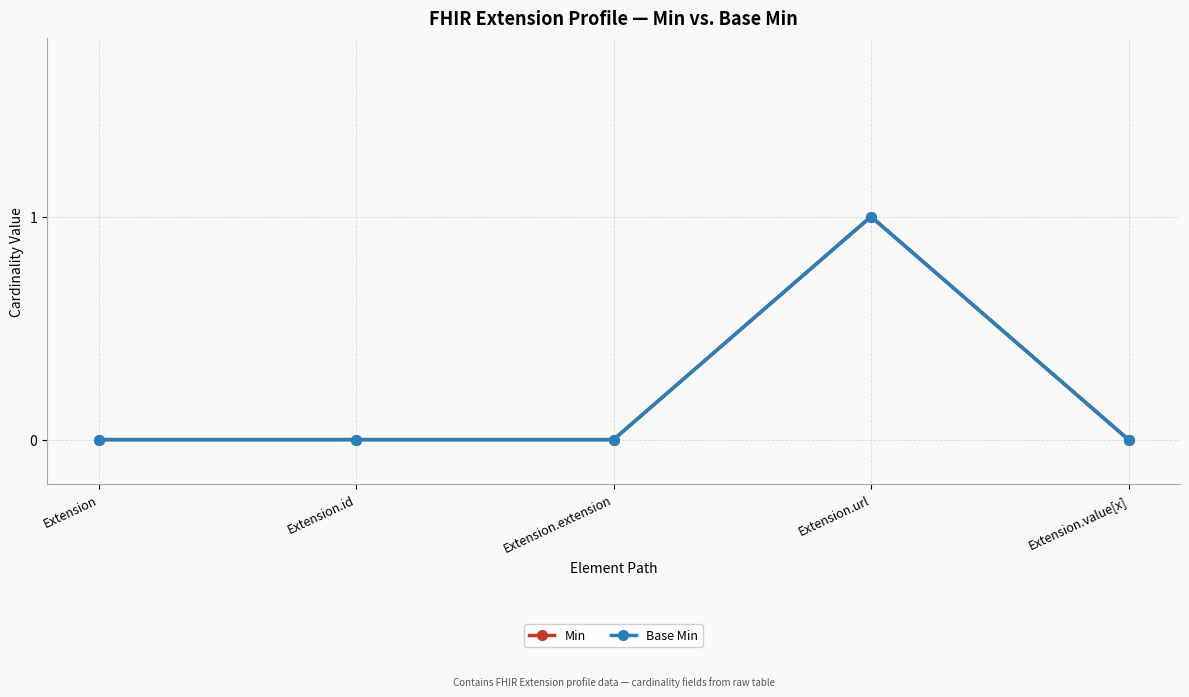

Is this an area chart (filled region under the line)?

No